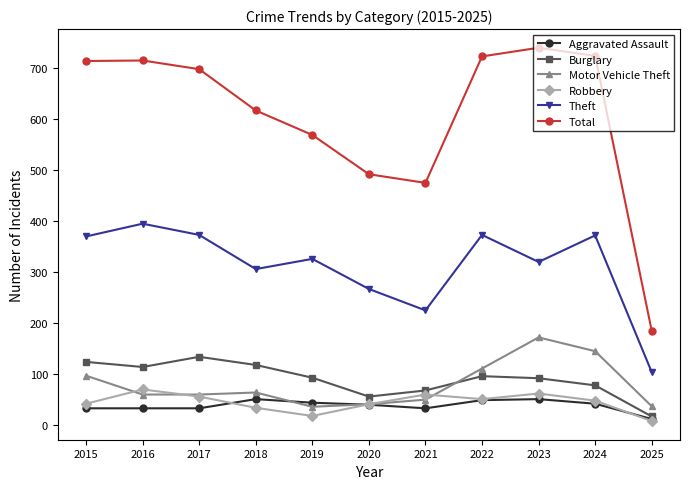

What is the total value across all series at 2017?

1348